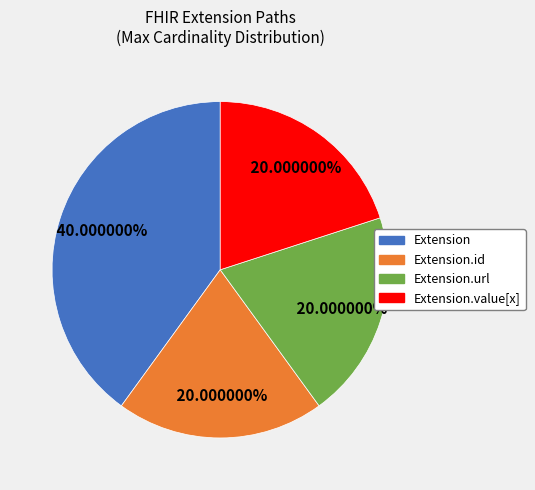

Does any single category account for the majority?

No